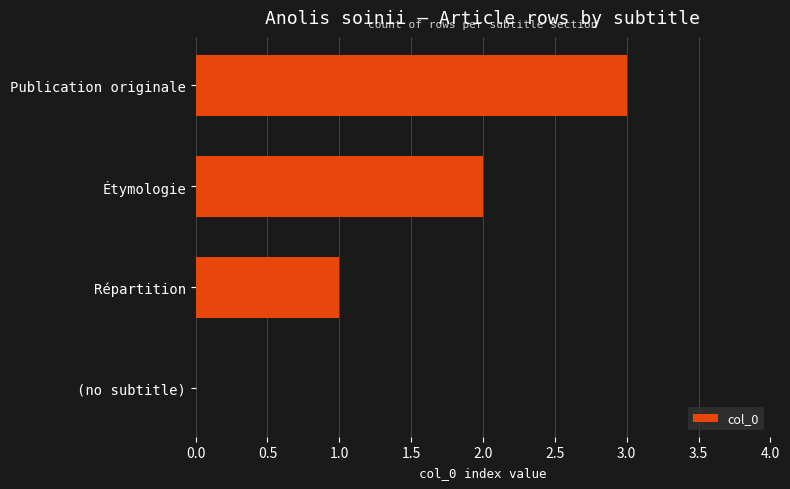

What is the average value?

2